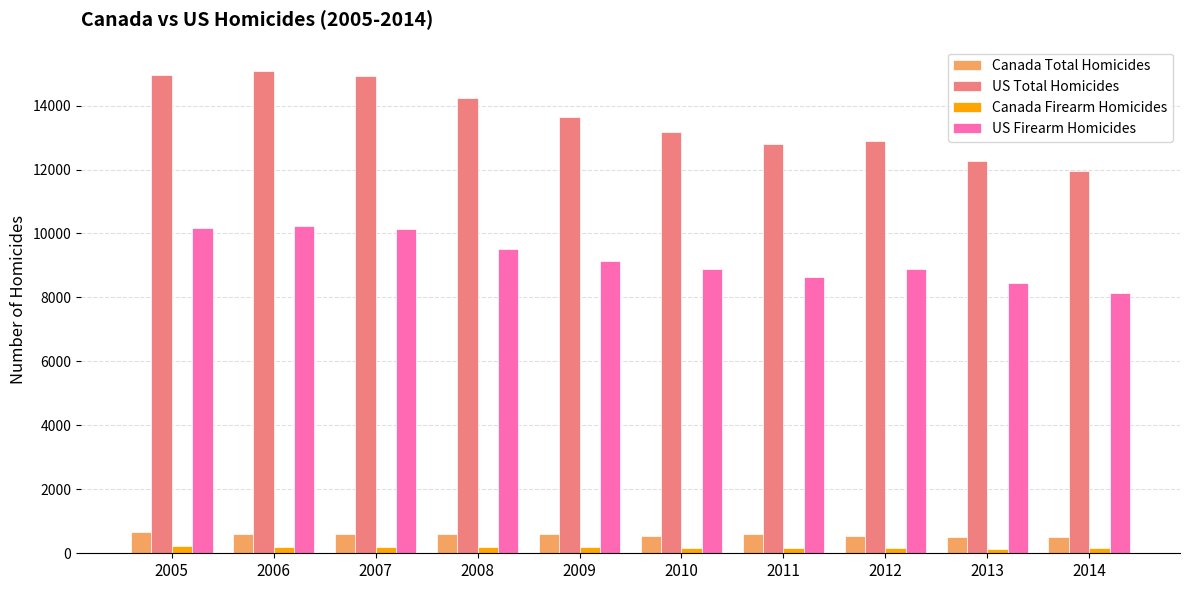

What is the value of the Canada Total Homicides bar at the 2nd from the left?

606